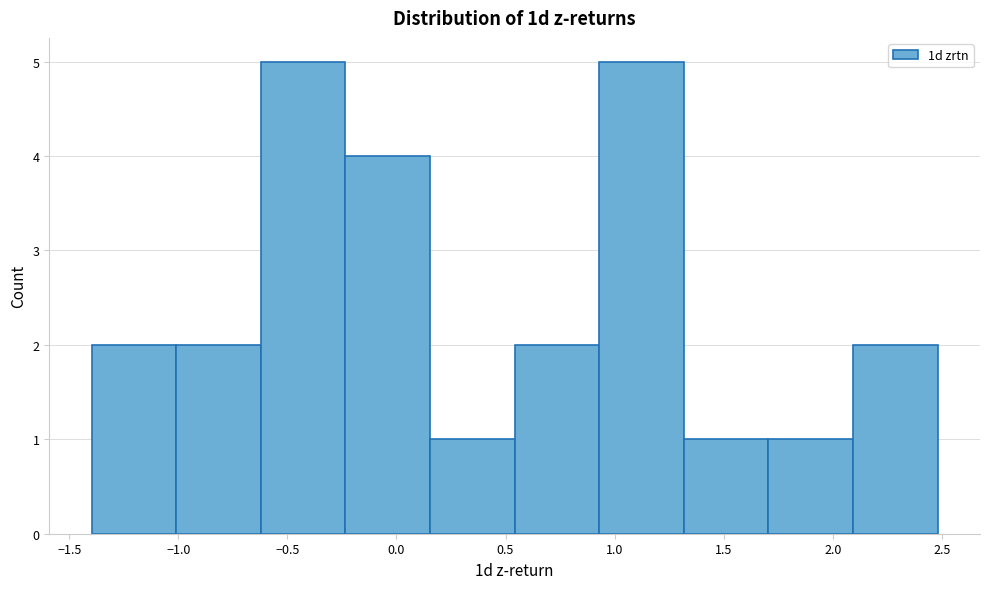

What is the height of the bar covering 1.70 to 2.10 on the x-axis? Neither the bar edges nor the heights are printed on the chart, so give them approximately, as read against the axes.

1